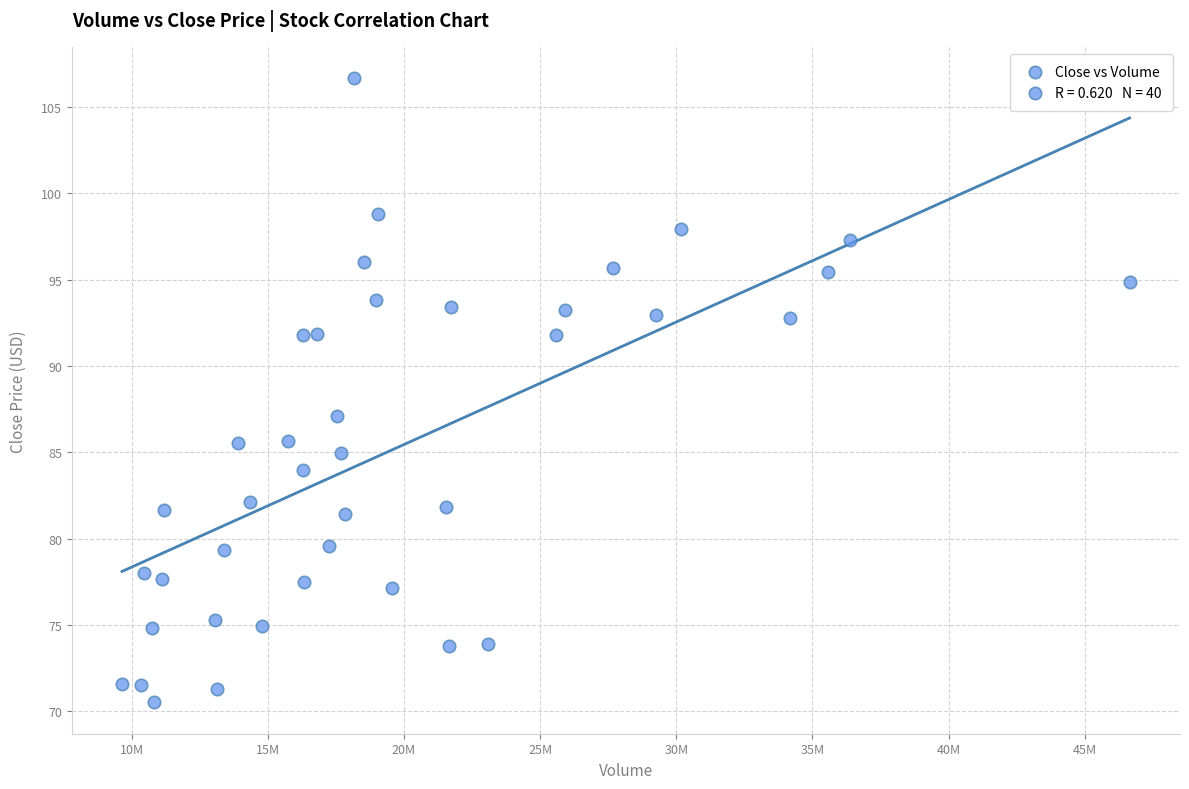

What is the range of Y values (max minus min)?

36.2